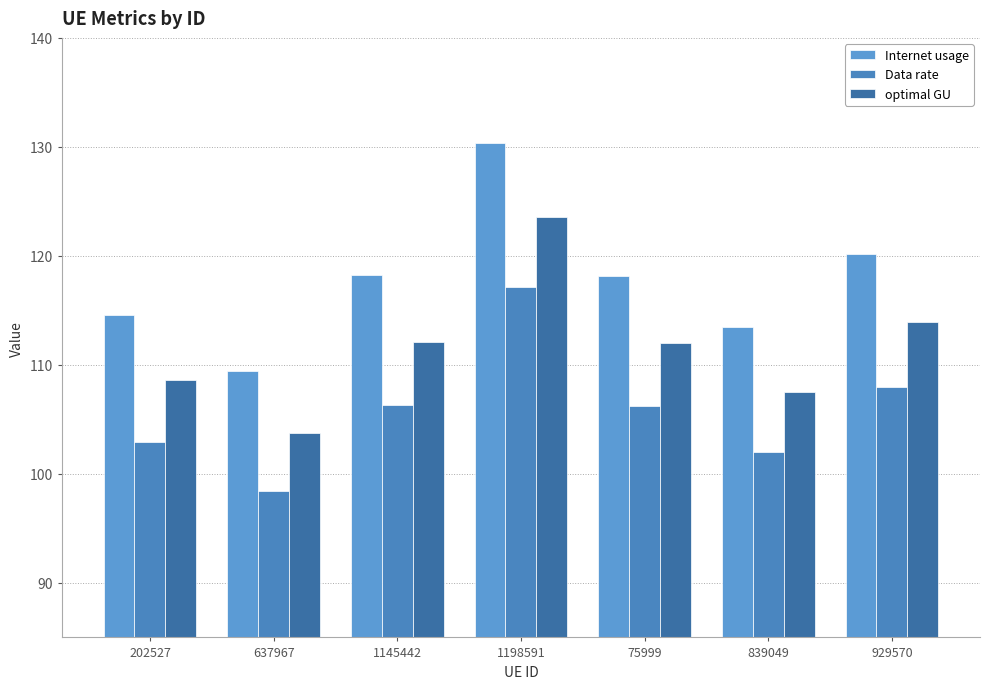

Which category has the highest value across all series?

1198591